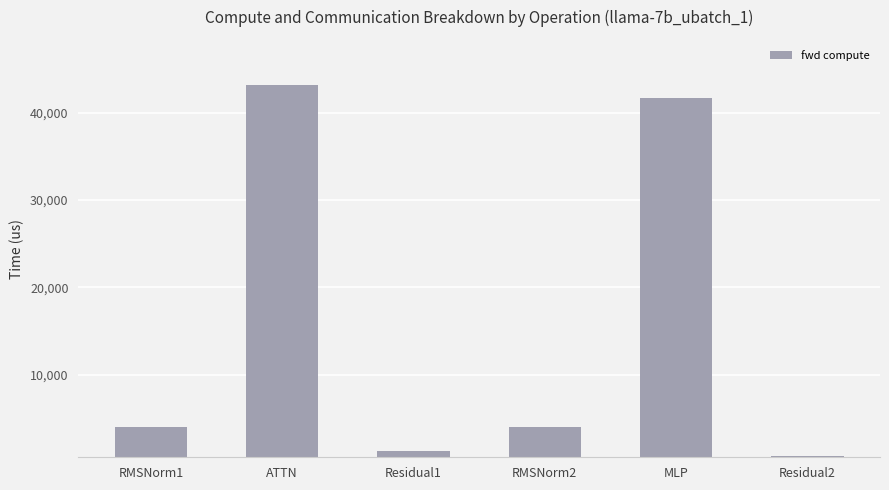

How many data points are above 3974?

4